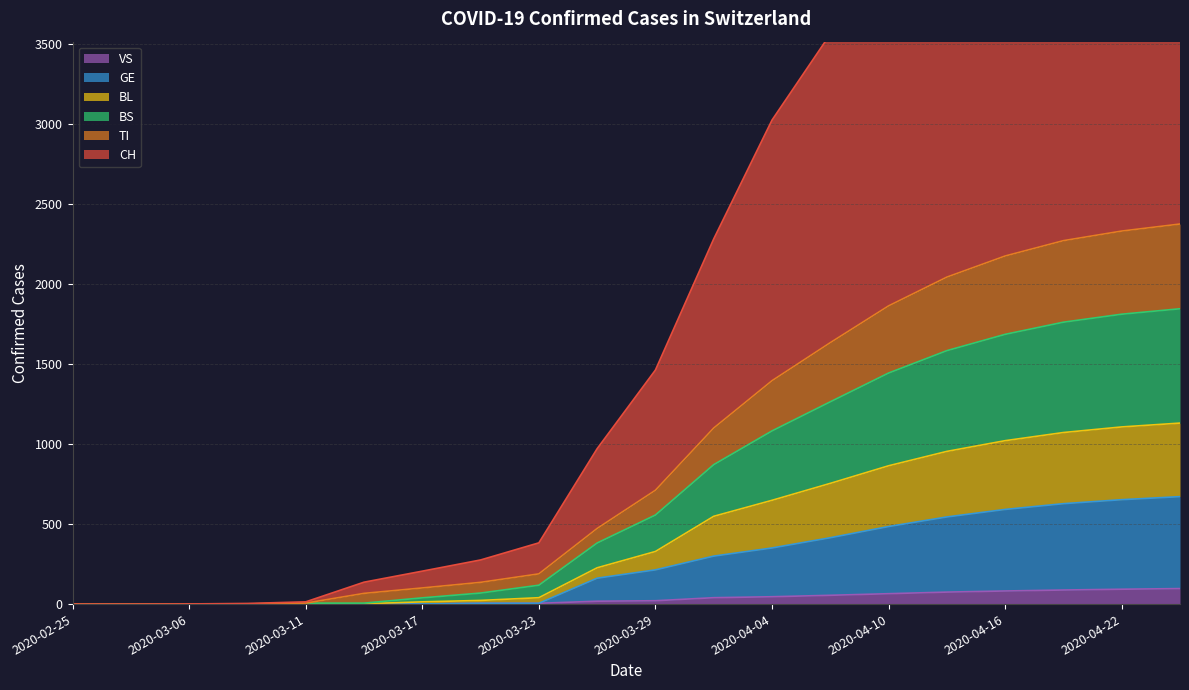

Does the chart display data point markers on the line(s)?

No